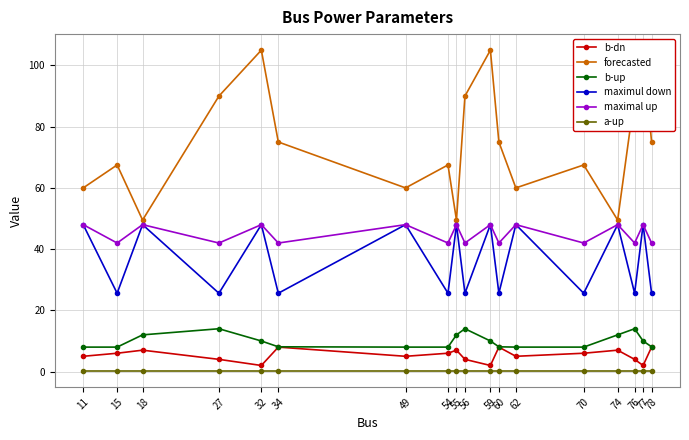

True or false: b-dn and b-up intersect in this chart.

False